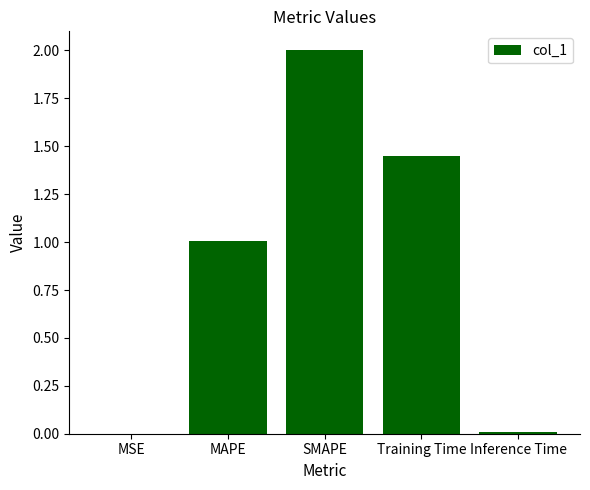

How many data points are above 1?

3